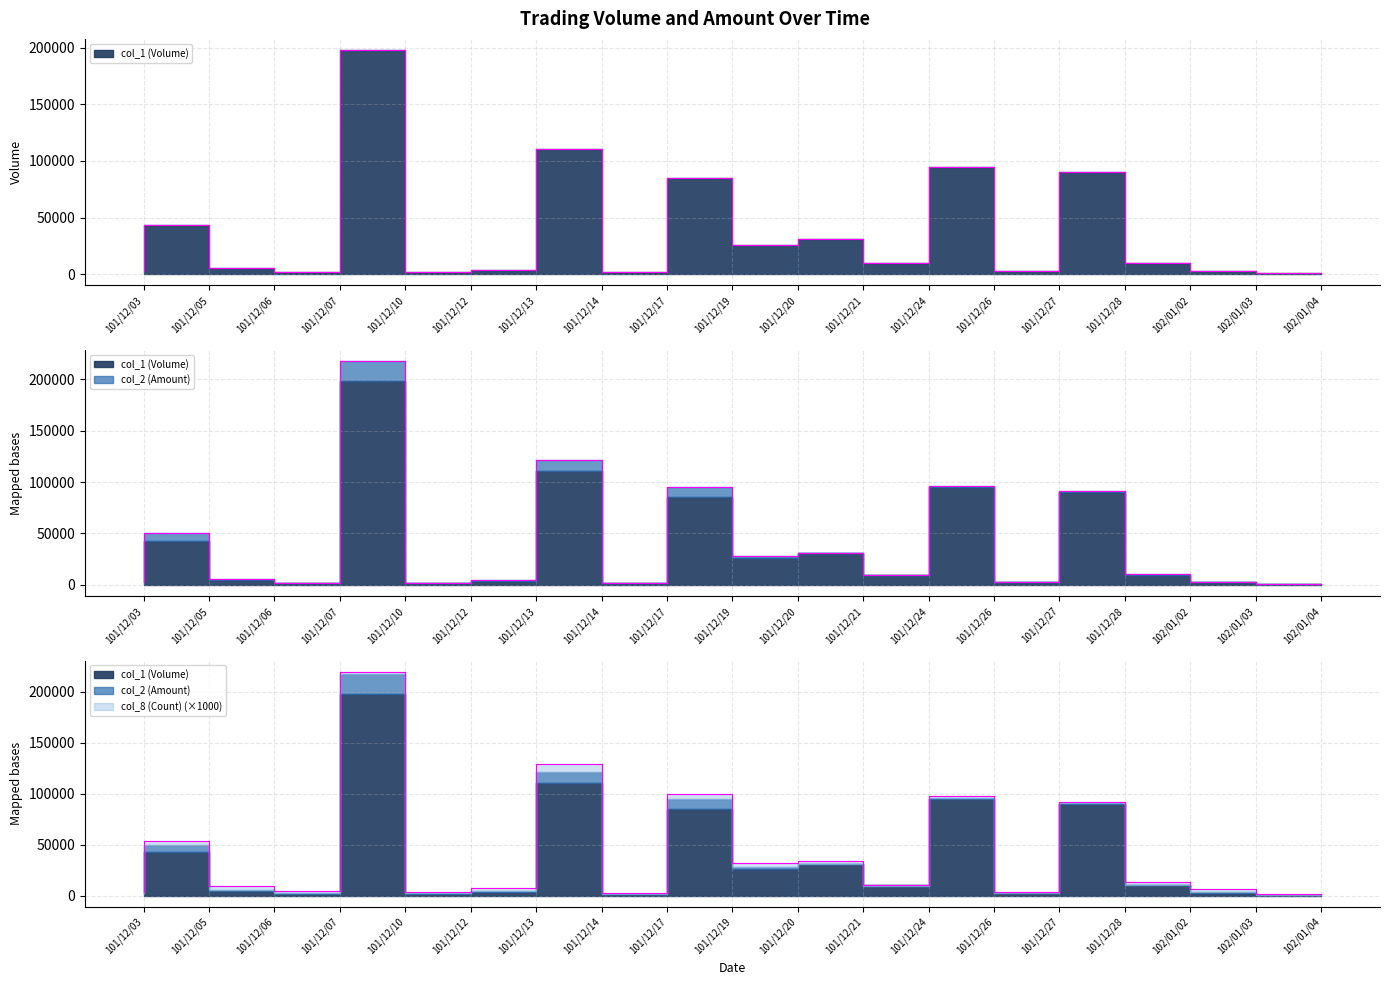

Reading right to left, transcribe all the data shown in this chart.

col_1 (Volume): 1000	3000	10000	90000	3000	95000	10000	31000	26000	85000	2000	111000	4000	2000	198000	2000	5000	43000	3000
col_2 (Amount): 1020	3180	10700	90900	3030	96000	9700	30690	27660	95150	2100	121170	4410	2280	217800	2250	5710	50160	3090